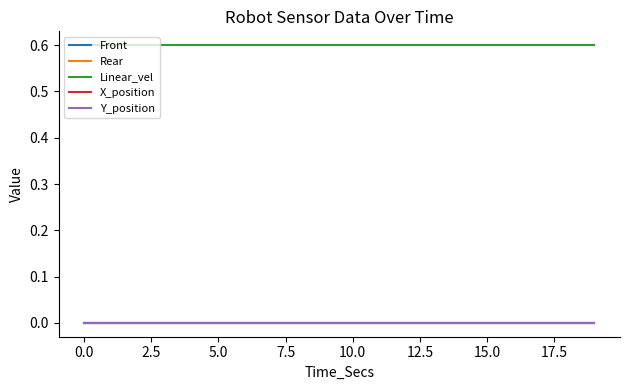

Does the chart display data point markers on the line(s)?

No